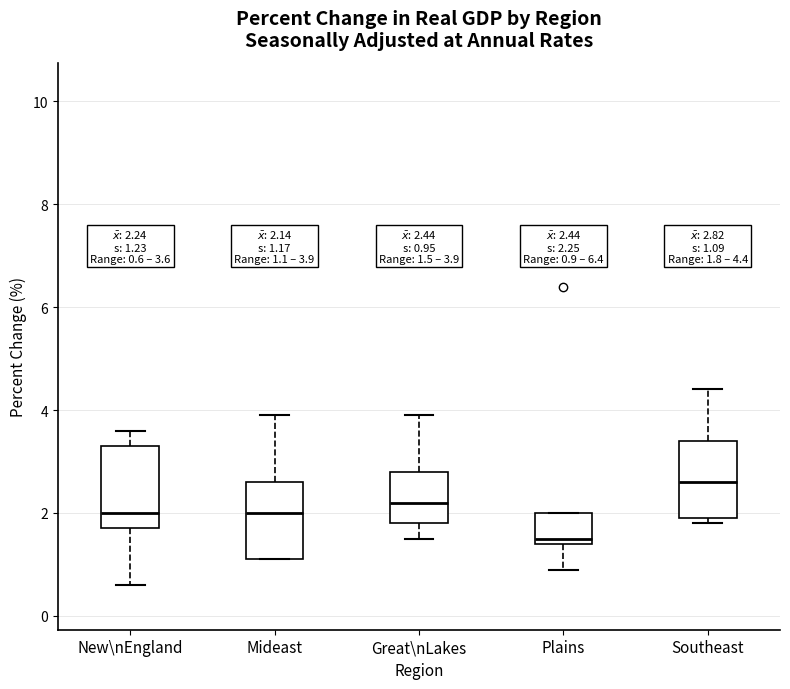

Which box's median line is the highest?

Southeast